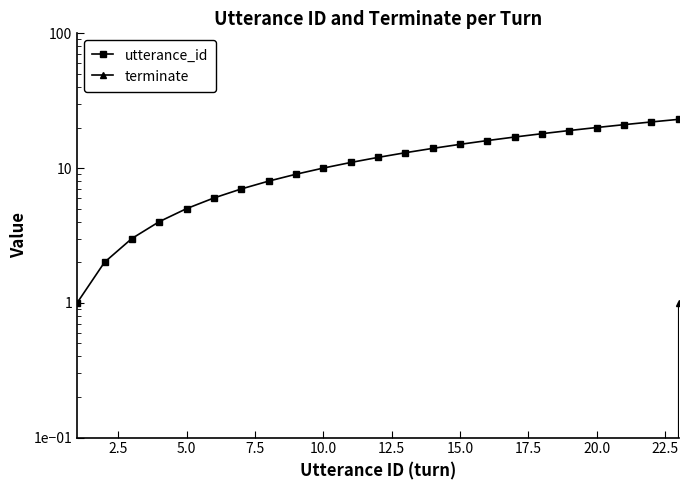

True or false: terminate and utterance_id intersect in this chart.

False